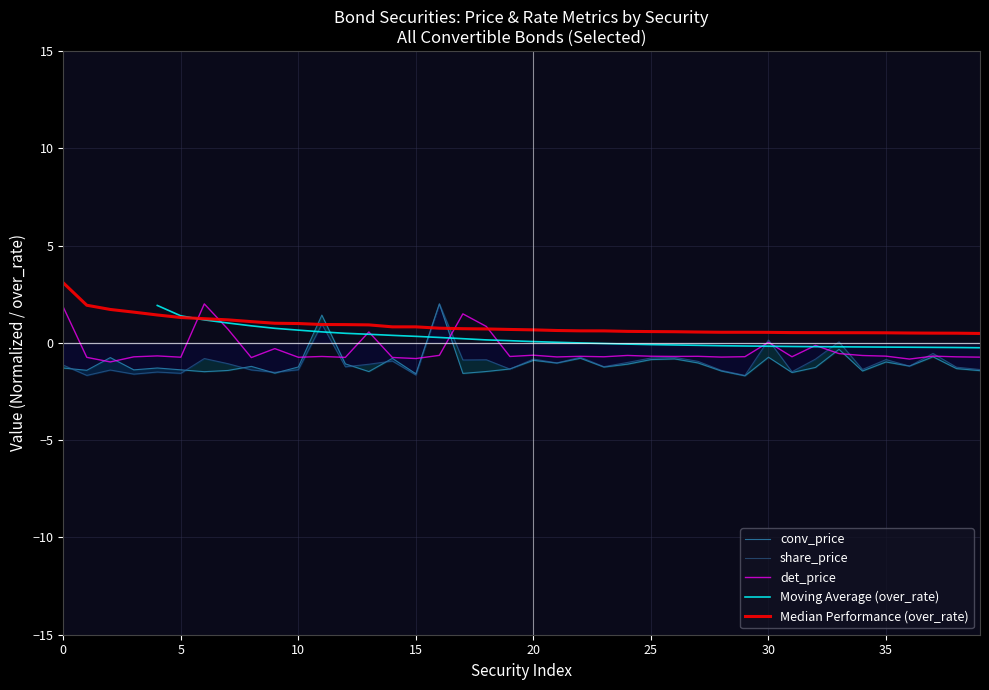

What is the approximate value of det_price at 20?

-0.6